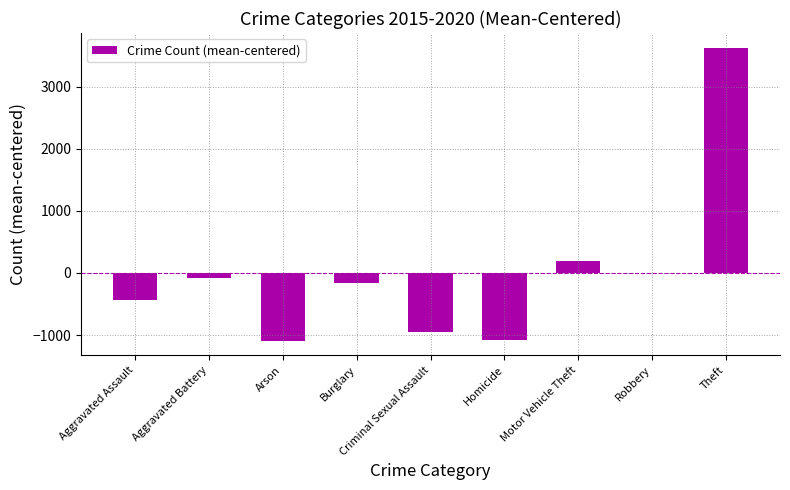

What is the maximum value shown in the chart?

3627.9